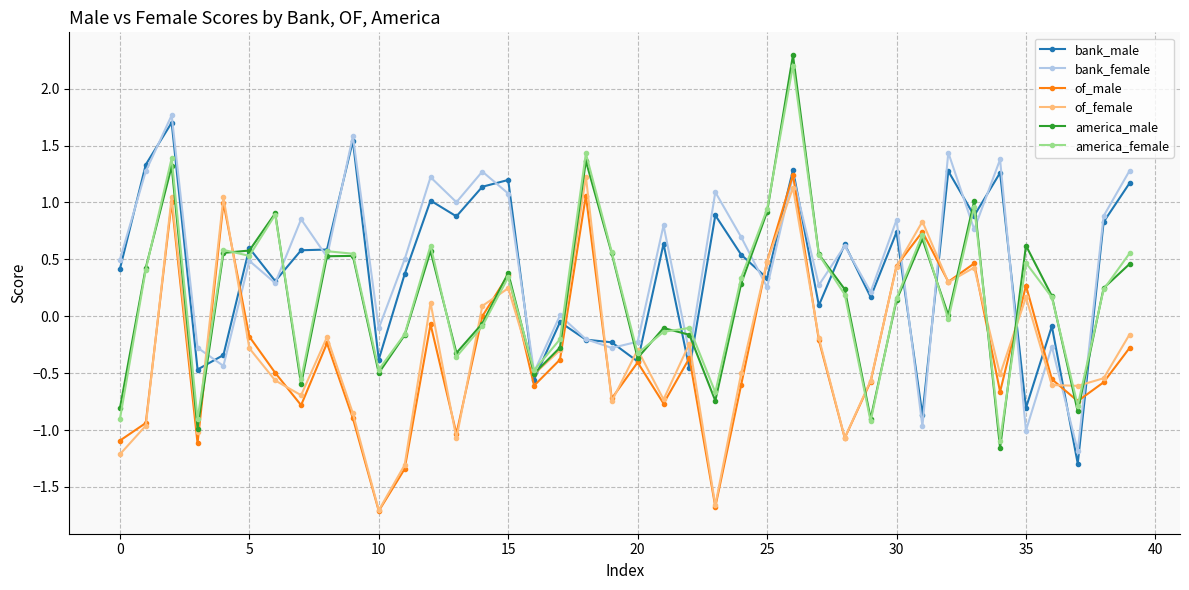

What are all the series names shown in the legend?

bank_male, bank_female, of_male, of_female, america_male, america_female